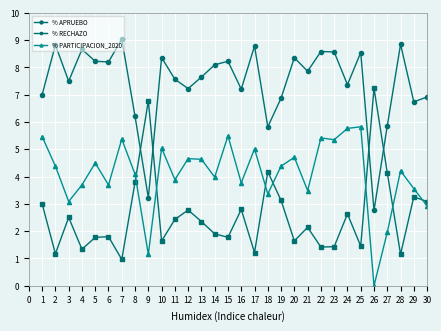

Is it true that % APRUEBO equals 4.9 at 2?

False